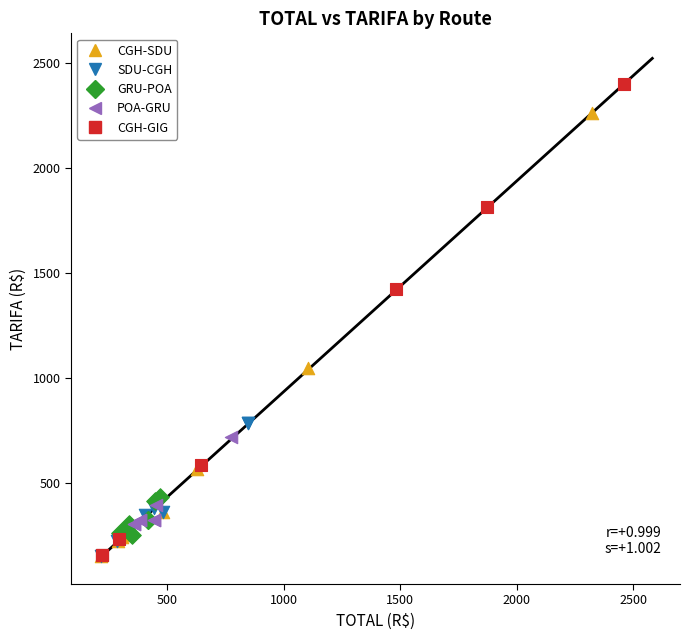

Which series reaches the maximum Y coordinate?

CGH-GIG